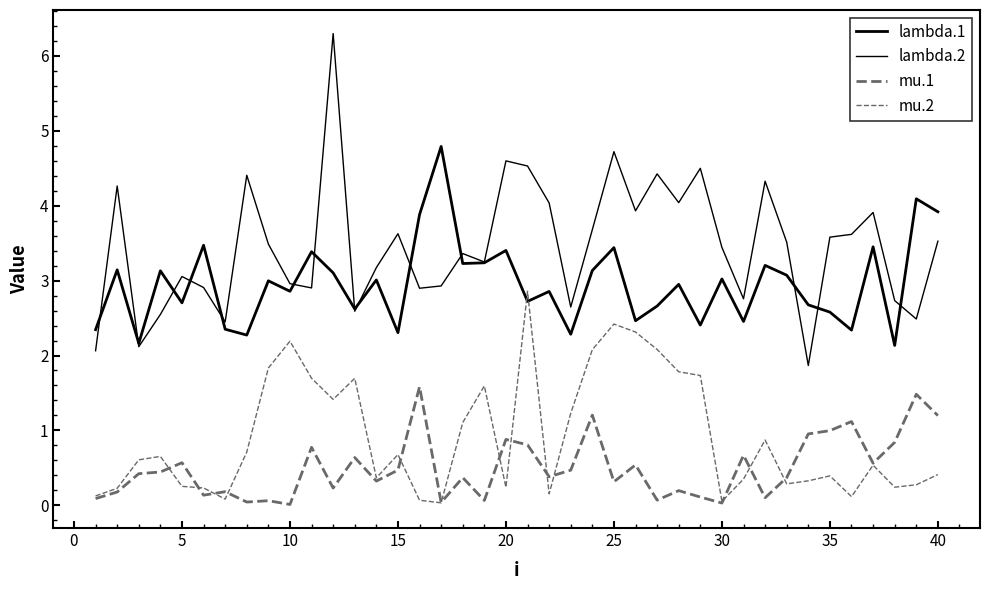

List the series in order of their peak value, highest first.

lambda.2, lambda.1, mu.2, mu.1